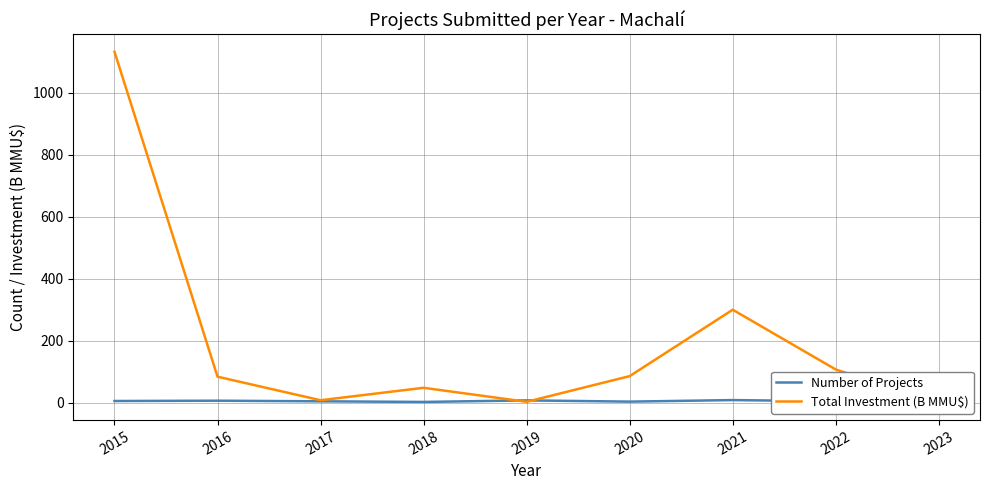

What is the value of the Number of Projects point at the 8th from the left?

4.0